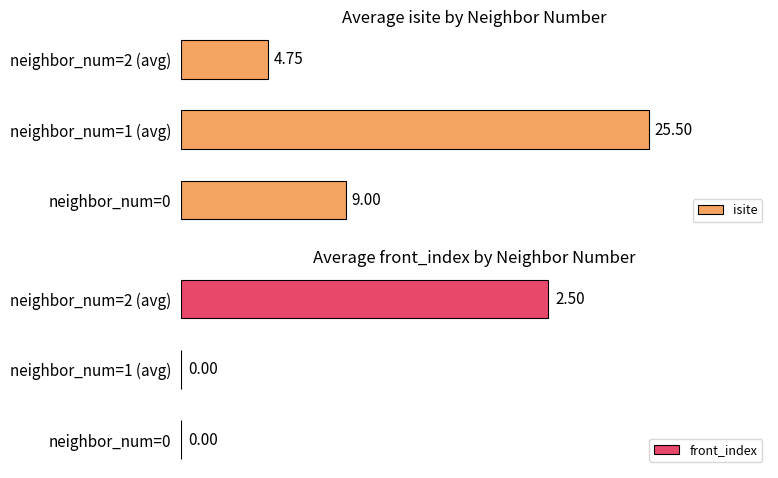

What is the value of the front_index bar at the 3rd from the left?

2.5